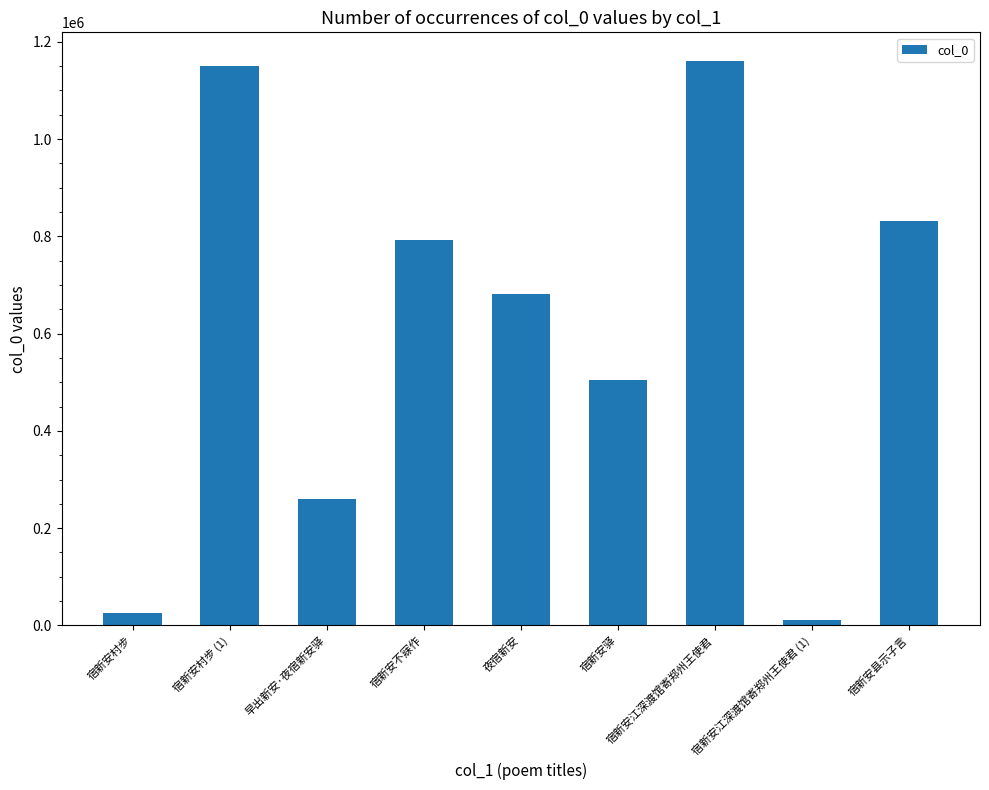

The chart shows a value of 1161377 at 宿新安江深渡馆寄郑州王使君. True or false?

True